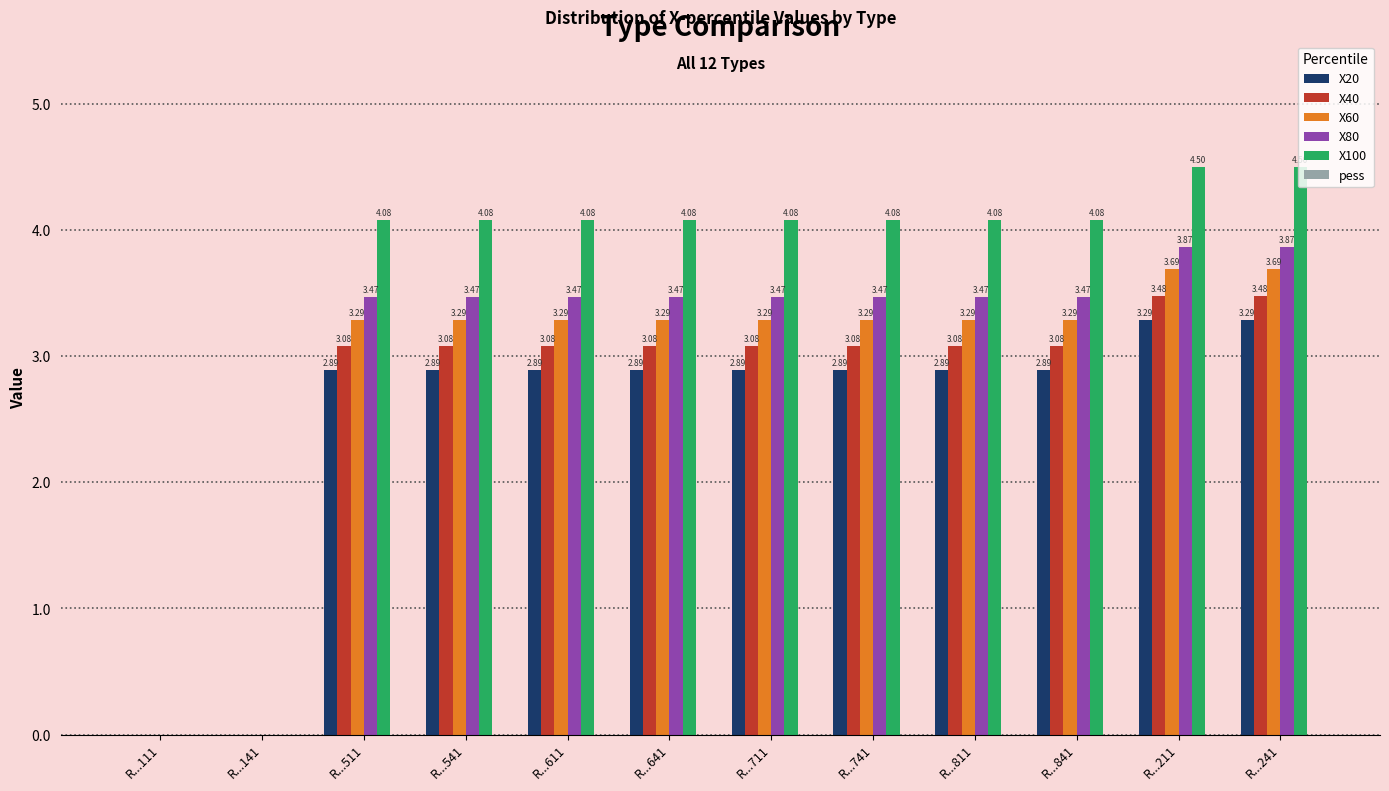

Between R...811 and R...241, which series saw the biggest shift?

X100